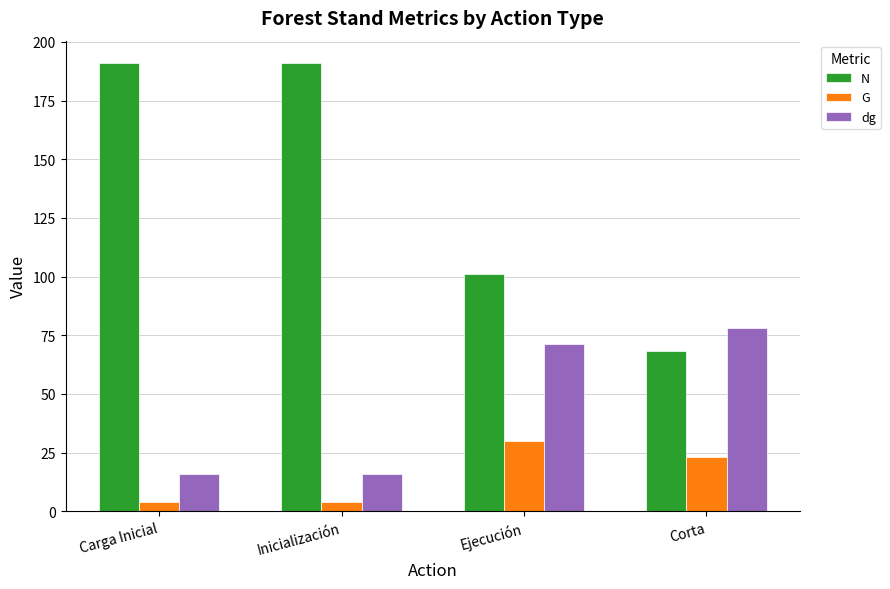

What is the highest value of the N series?

191.0